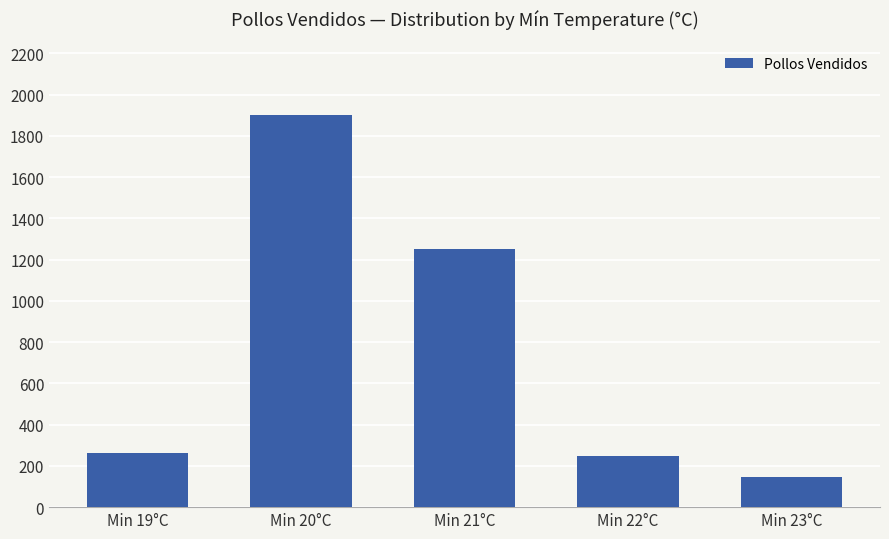

Which category has the lowest value across all series?

Min 23°C